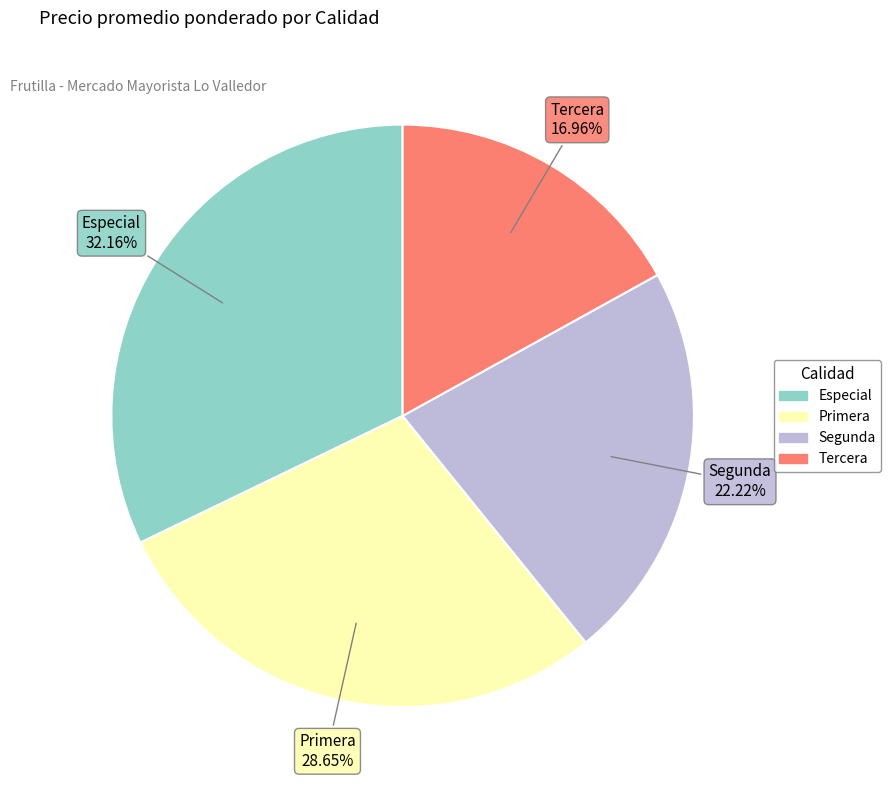

Which category has the smallest portion of the pie?

Tercera